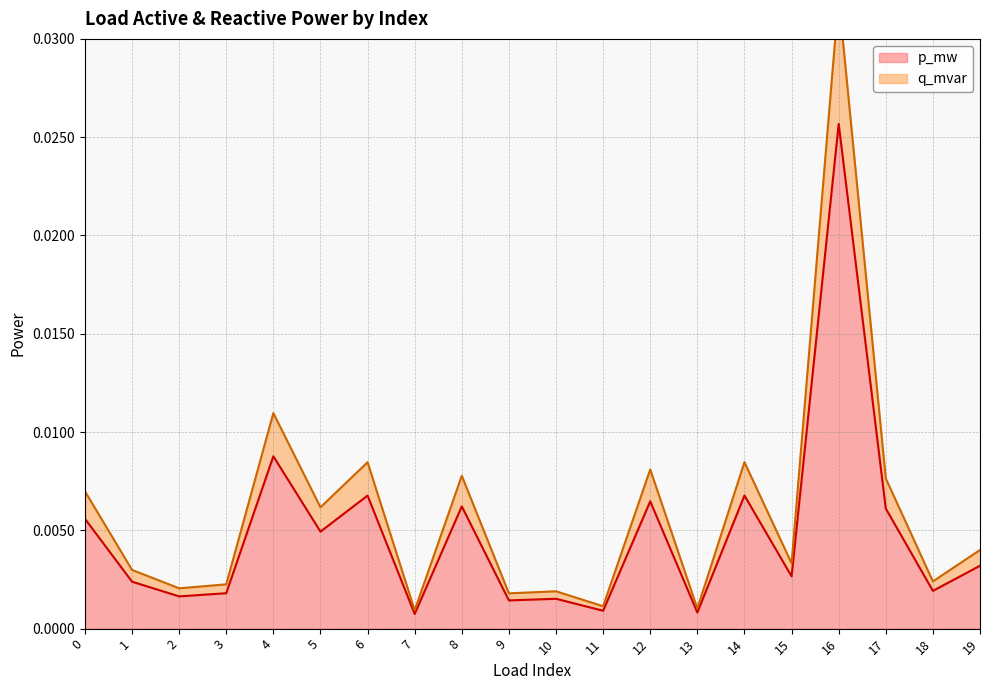

At how many categories does at least one series exceed 0?

20